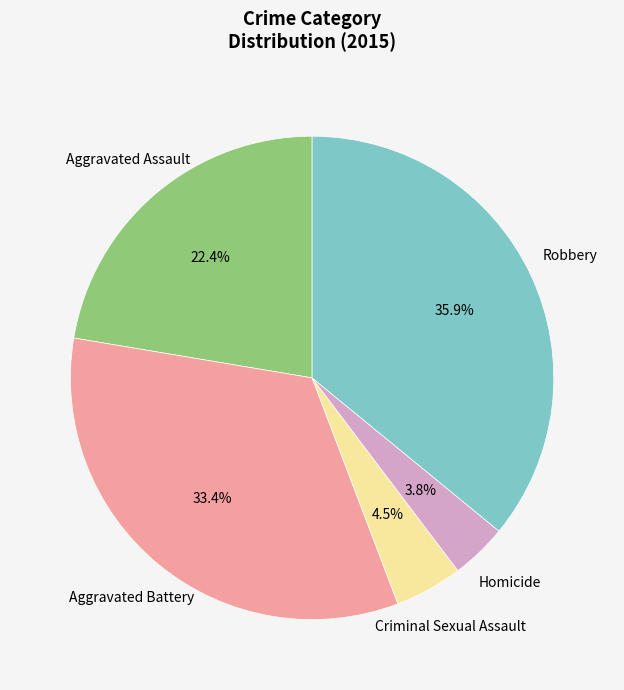

Rank the categories by value from lowest to highest.

Homicide, Criminal Sexual Assault, Aggravated Assault, Aggravated Battery, Robbery